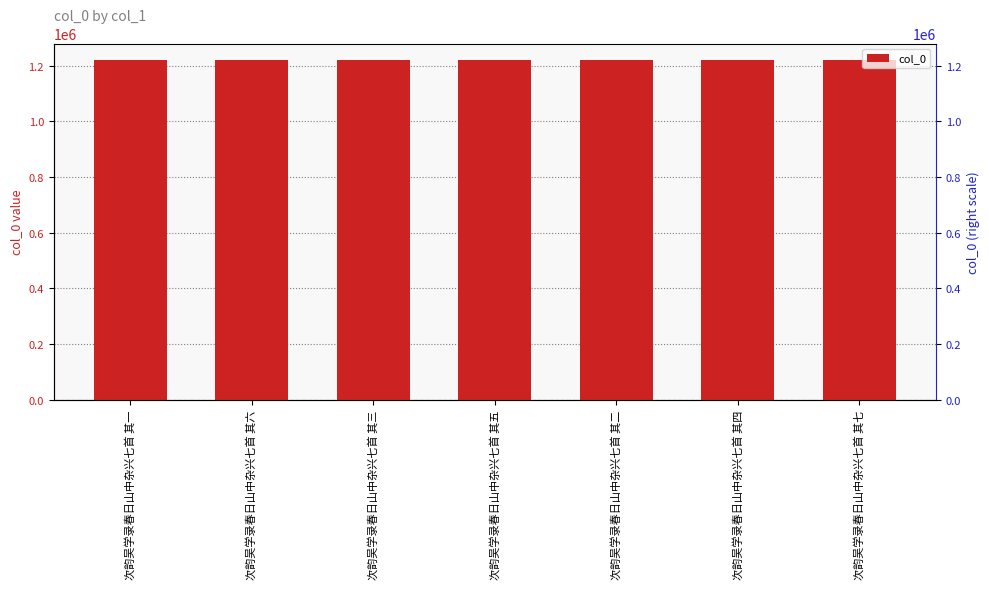

Between 次韵吴学录春日山中杂兴七首 其二 and 次韵吴学录春日山中杂兴七首 其三, which is larger?

次韵吴学录春日山中杂兴七首 其三